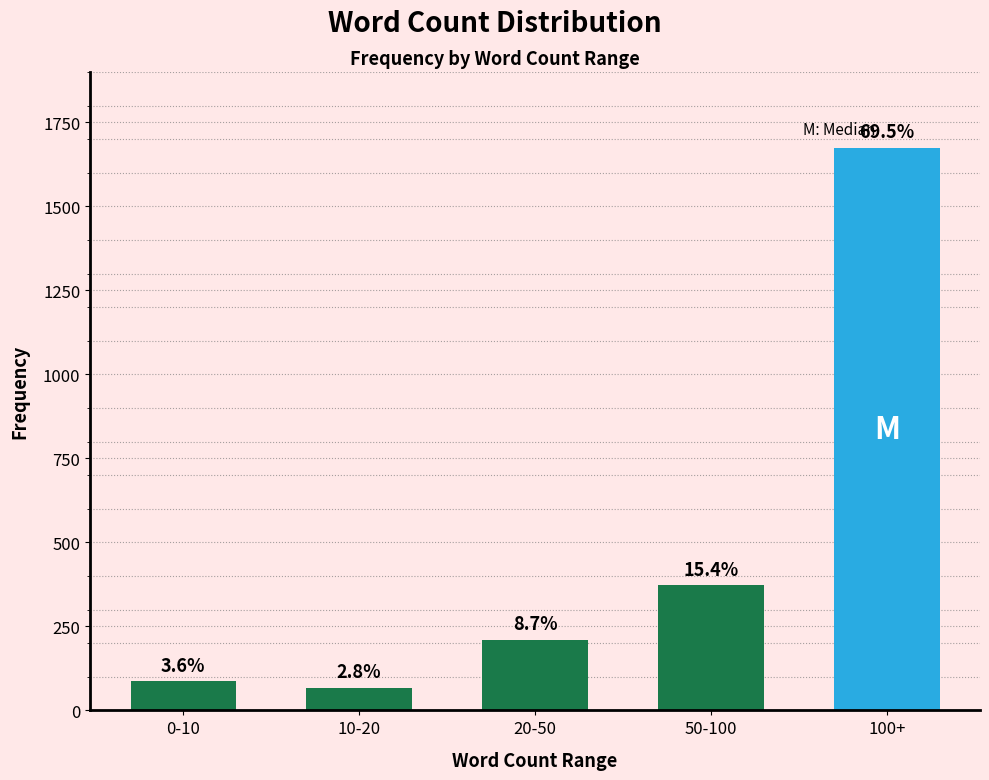

Reading left to right, what are all the values shown in this chart?

86	68	209	372	1675